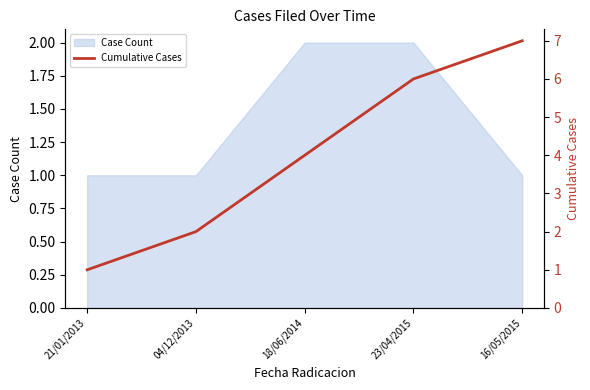

Which category has the highest value across all series?

16/05/2015